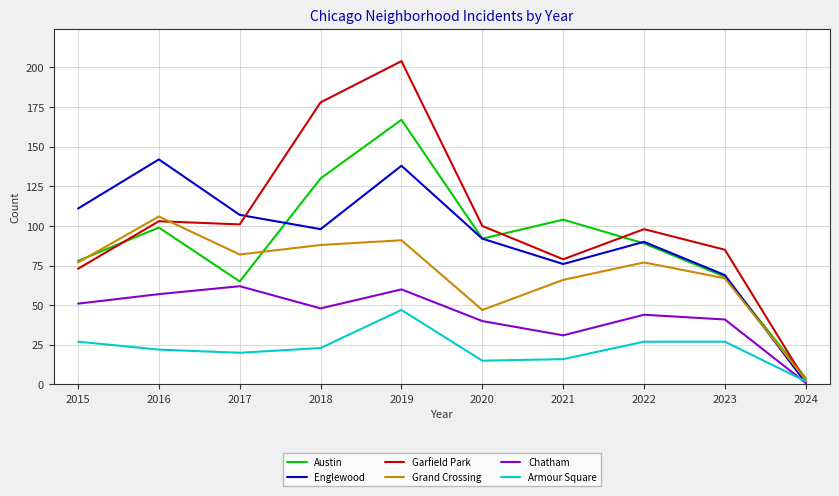

What are all the series names shown in the legend?

Austin, Englewood, Garfield Park, Grand Crossing, Chatham, Armour Square